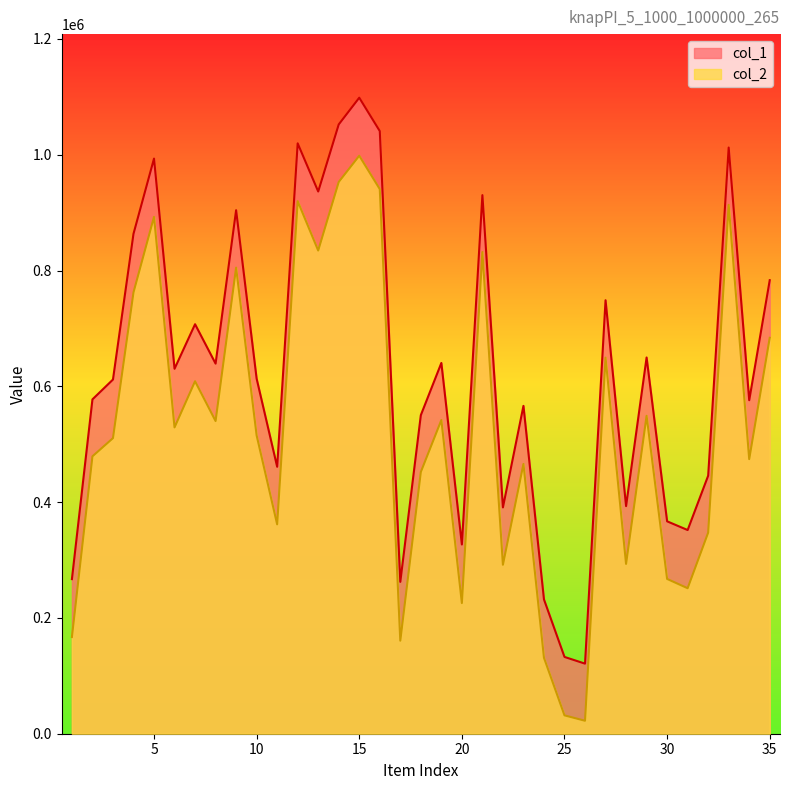

At 34, list the series in order from smallest to largest.

col_2, col_1